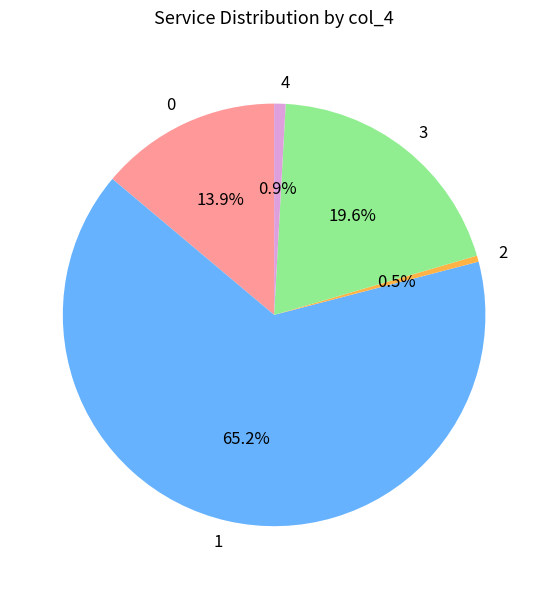

Count the number of slices in the pie.

5